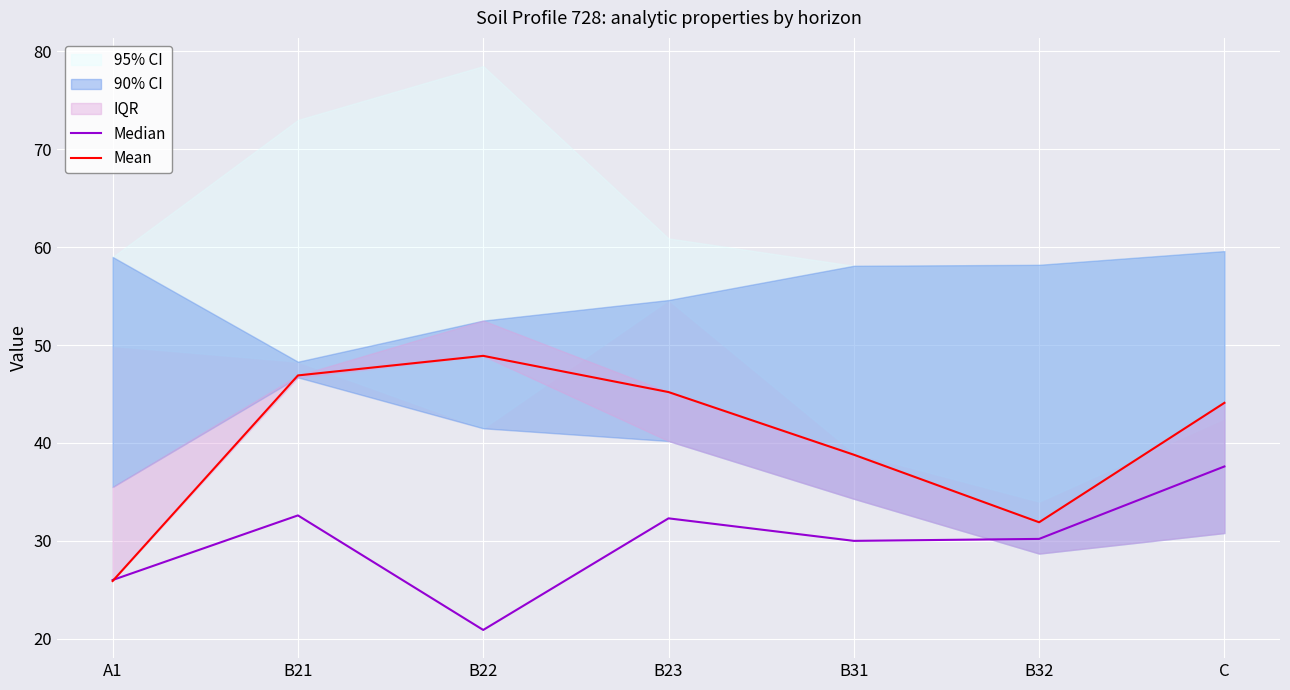

Where do Median and Mean first cross each other?

A1 and B21